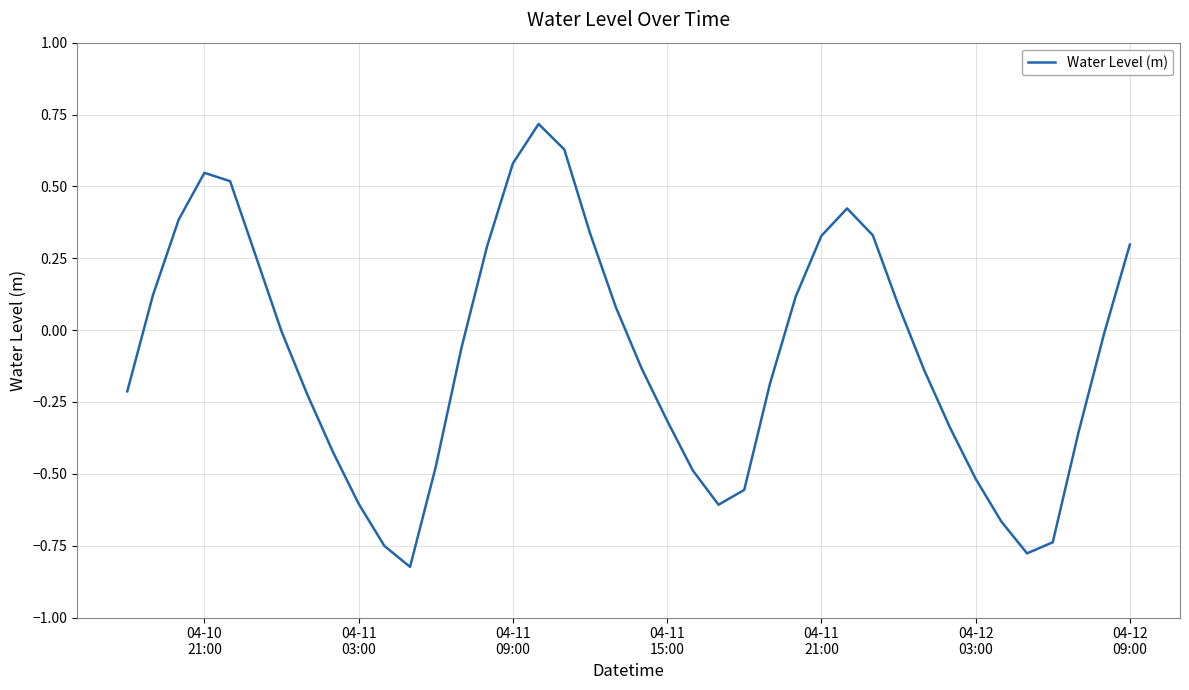

How many points are lower than both their immediate neighbors (excluding endpoints)?

3